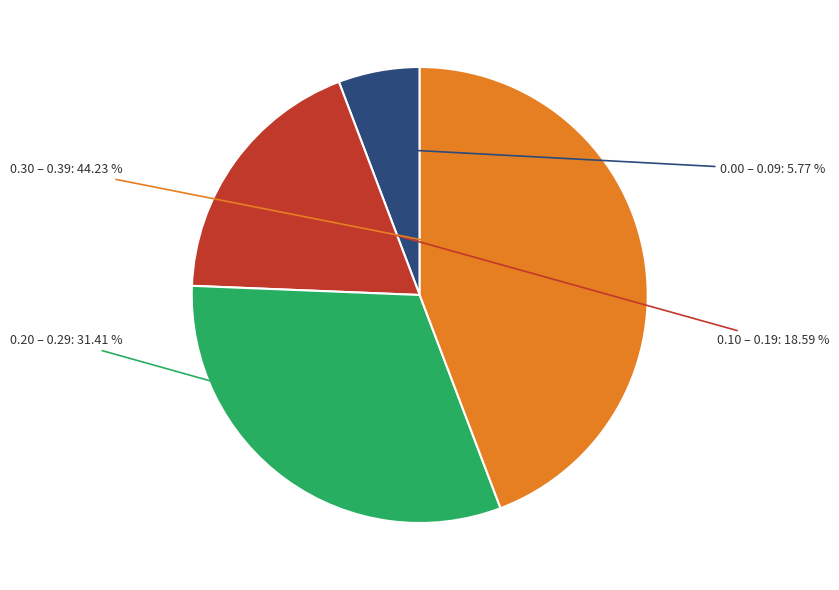

Which category has the biggest portion of the pie?

0.30 – 0.39